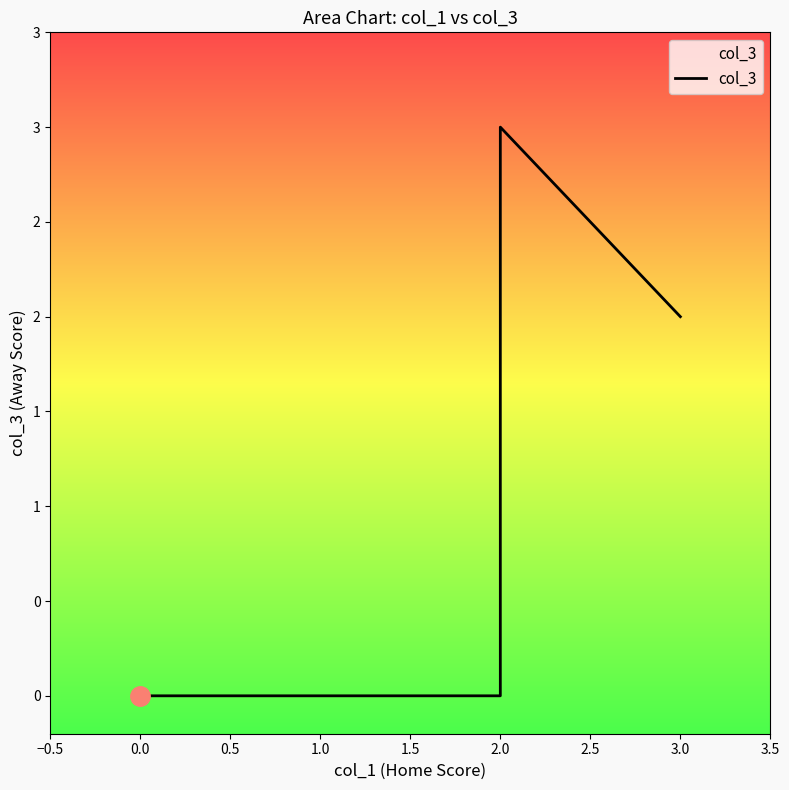

Does the chart have visible grid lines?

No